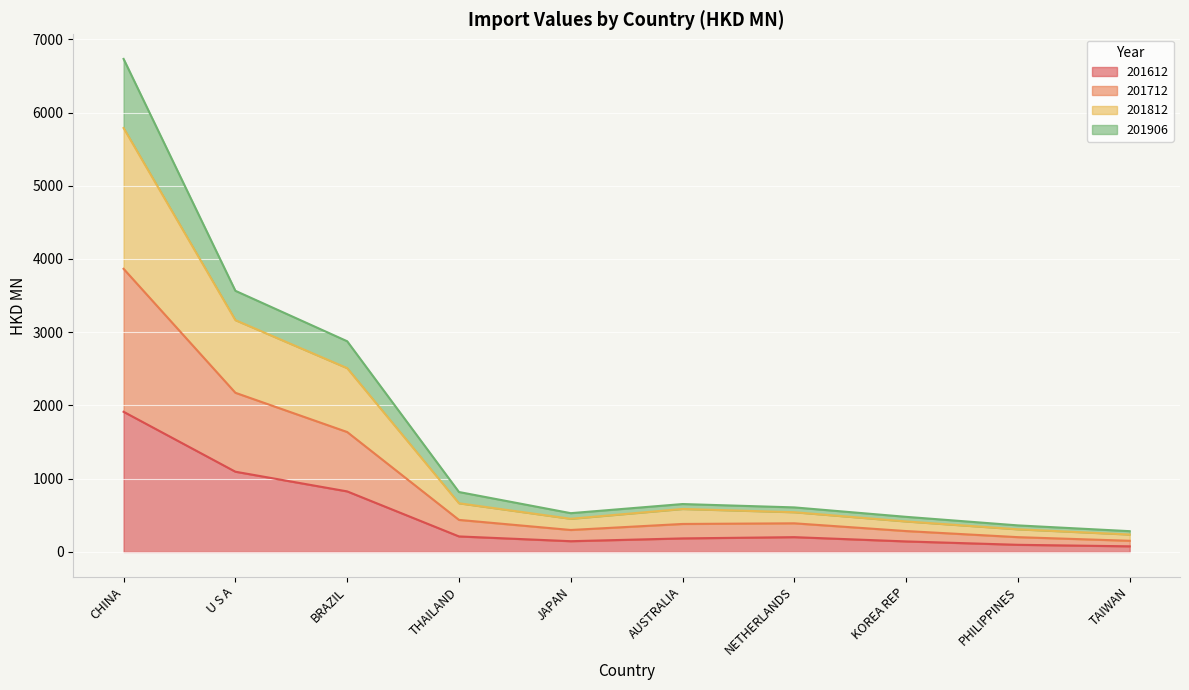

How many lines are shown in the chart?

4